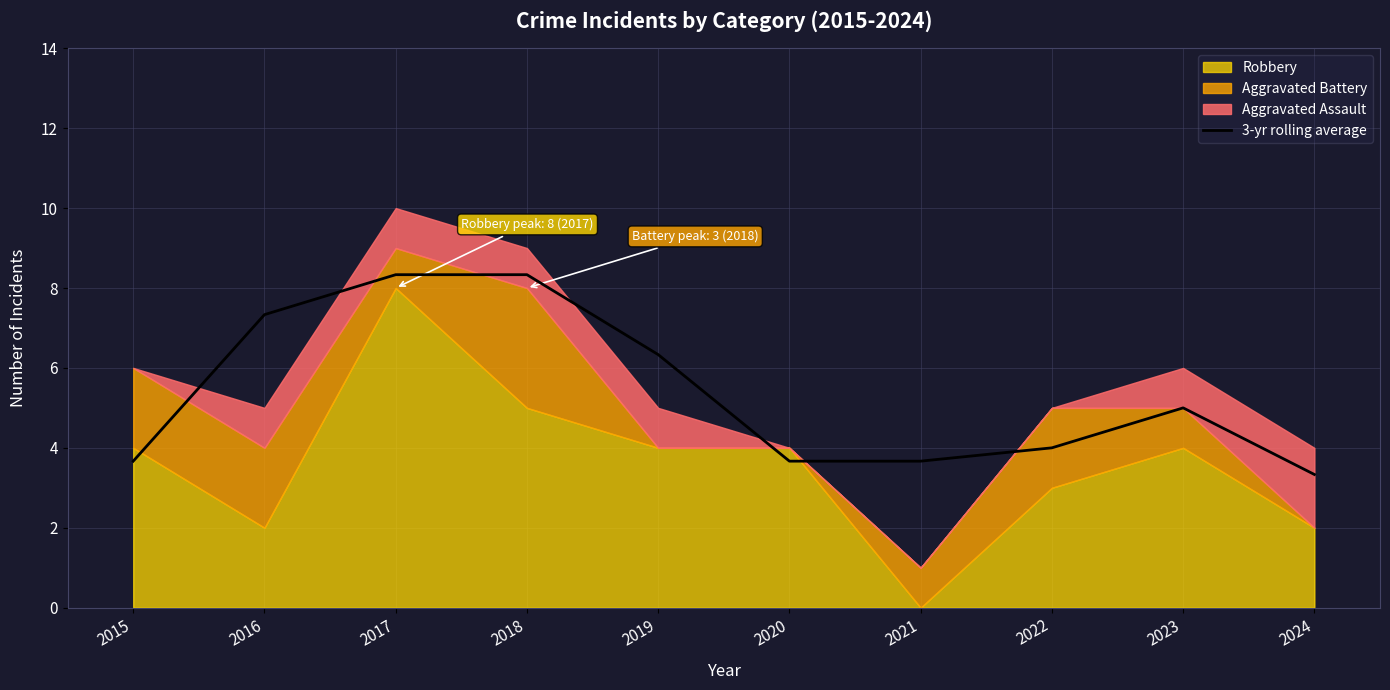

What is the average value?

5.4